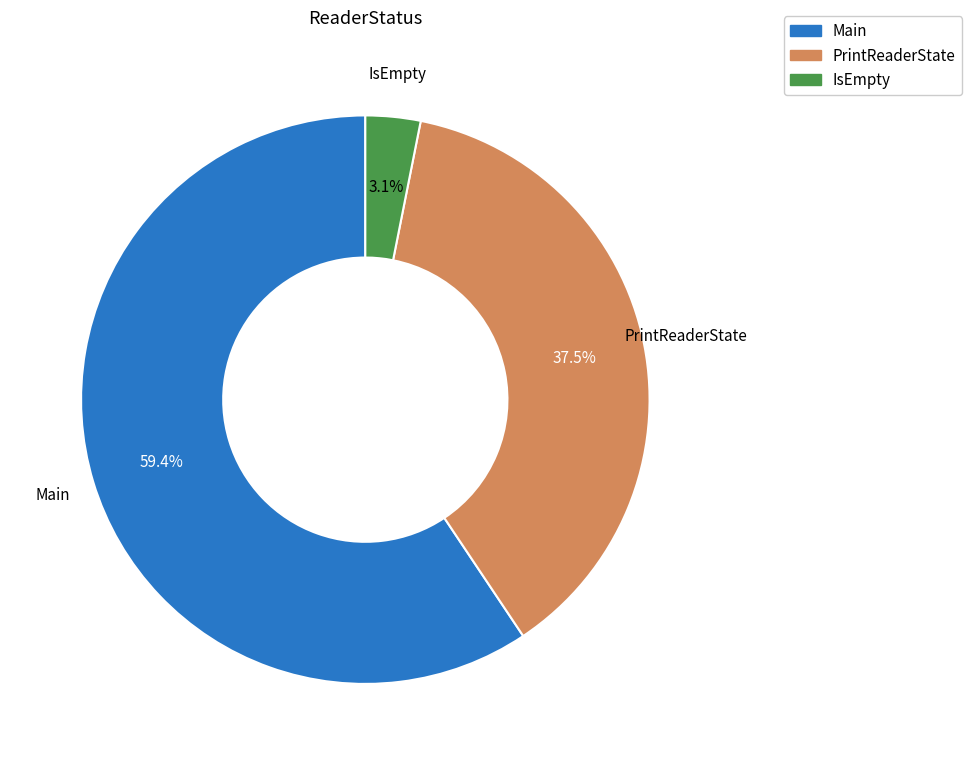

Which slice is the largest?

Main